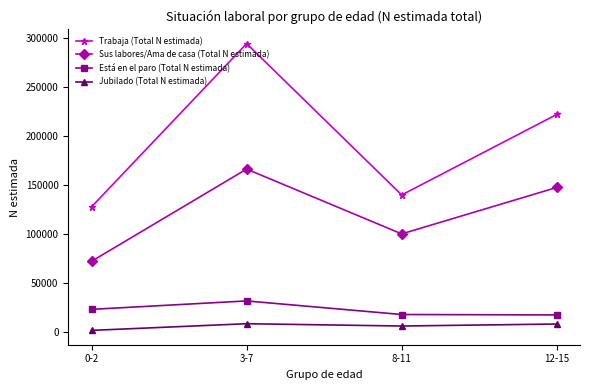

The Trabaja (Total N estimada) series shows 294504 at 3-7. True or false?

True